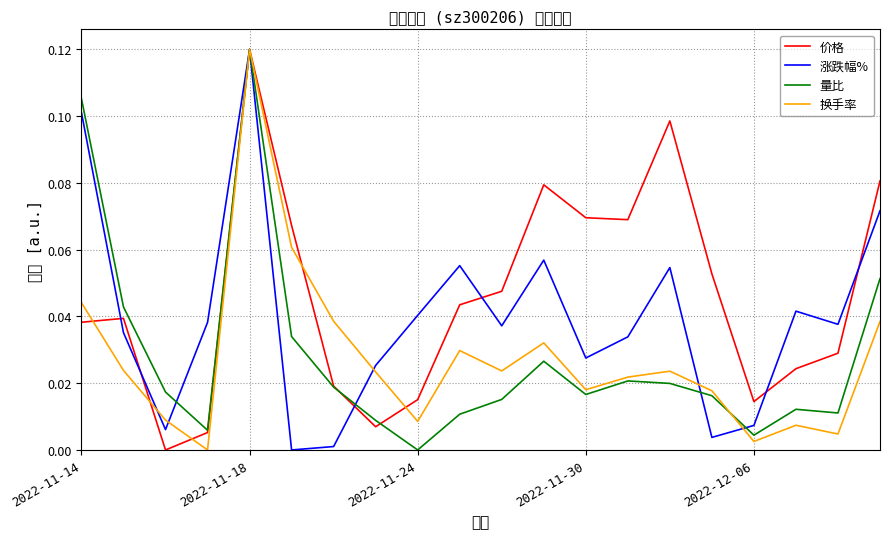

Reading left to right, extract all data points from this chart.

价格: 0.0	0.0	0.0	0.0	0.1	0.1	0.0	0.0	0.0	0.0	0.0	0.1	0.1	0.1	0.1	0.1	0.0	0.0	0.0	0.1
涨跌幅%: 0.1	0.0	0.0	0.0	0.1	0.0	0.0	0.0	0.0	0.1	0.0	0.1	0.0	0.0	0.1	0.0	0.0	0.0	0.0	0.1
量比: 0.1	0.0	0.0	0.0	0.1	0.0	0.0	0.0	0.0	0.0	0.0	0.0	0.0	0.0	0.0	0.0	0.0	0.0	0.0	0.1
换手率: 0.0	0.0	0.0	0.0	0.1	0.1	0.0	0.0	0.0	0.0	0.0	0.0	0.0	0.0	0.0	0.0	0.0	0.0	0.0	0.0